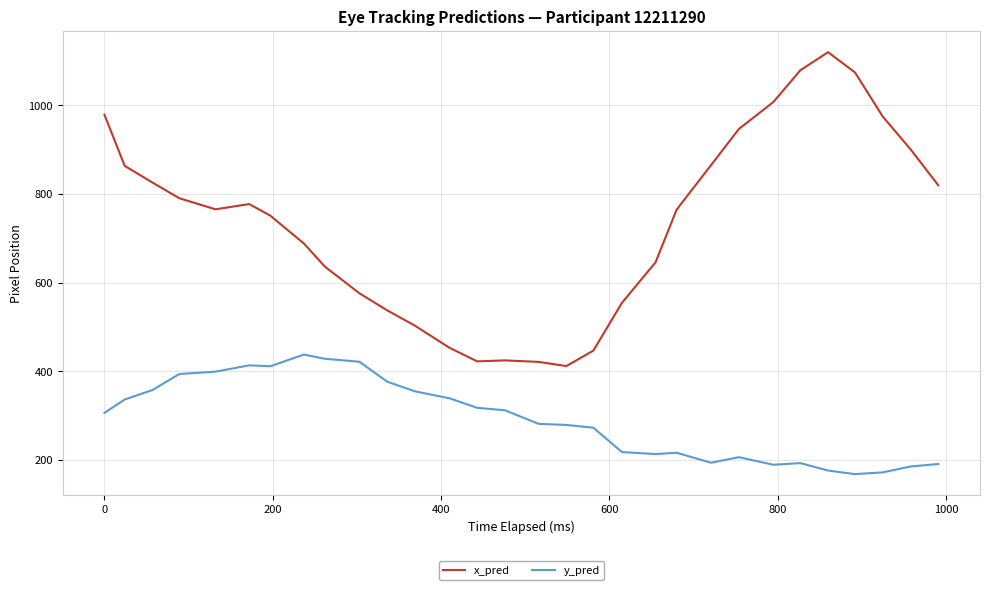

Count the number of categories in the chart.

30